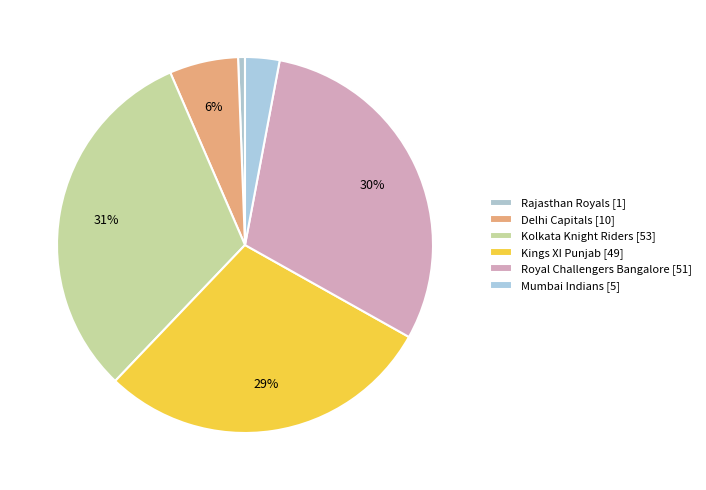

Which category has the biggest portion of the pie?

Kolkata Knight Riders